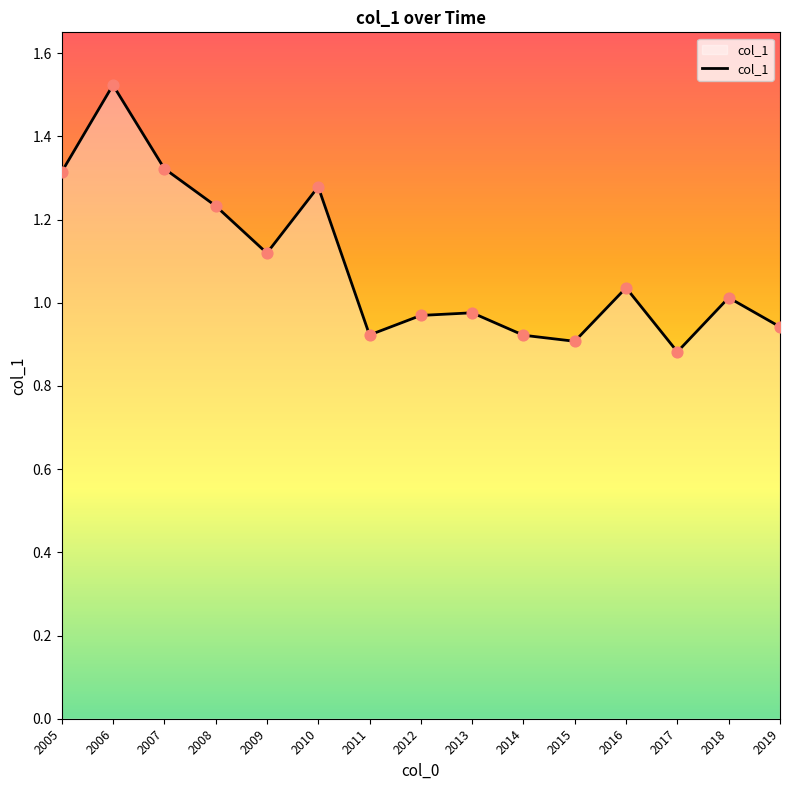

What is the change in value from 2006 to 2014?

-0.6